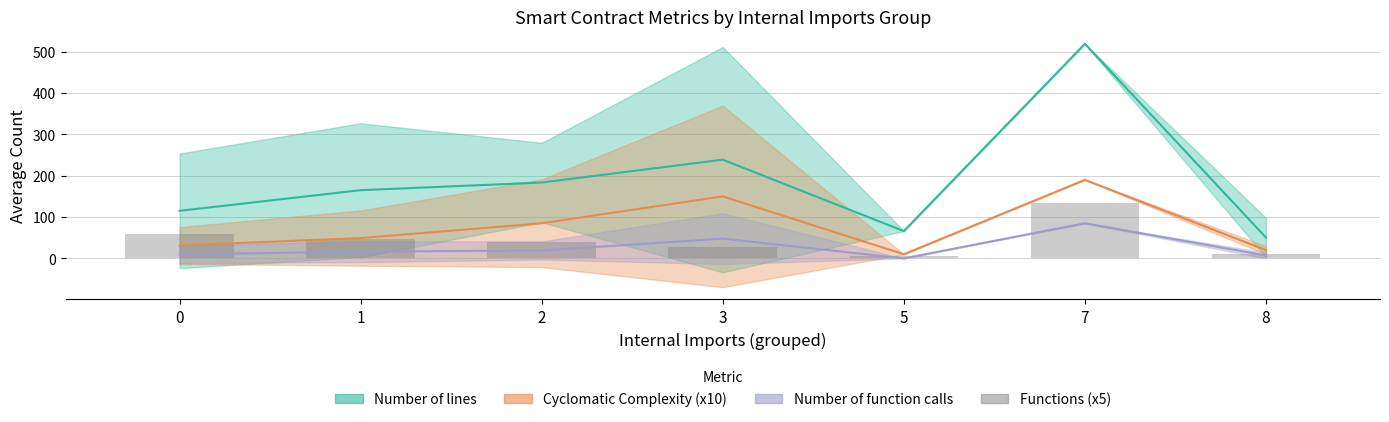

Does the chart contain any negative values?

No